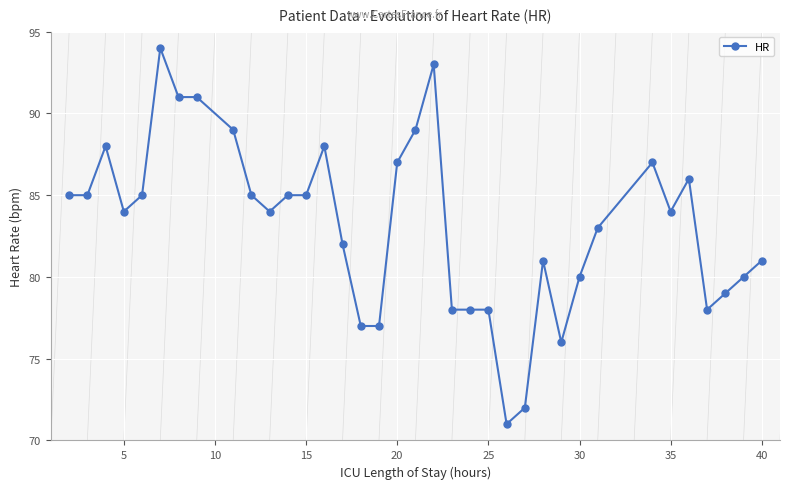

What is the difference between the maximum and minimum values?

23